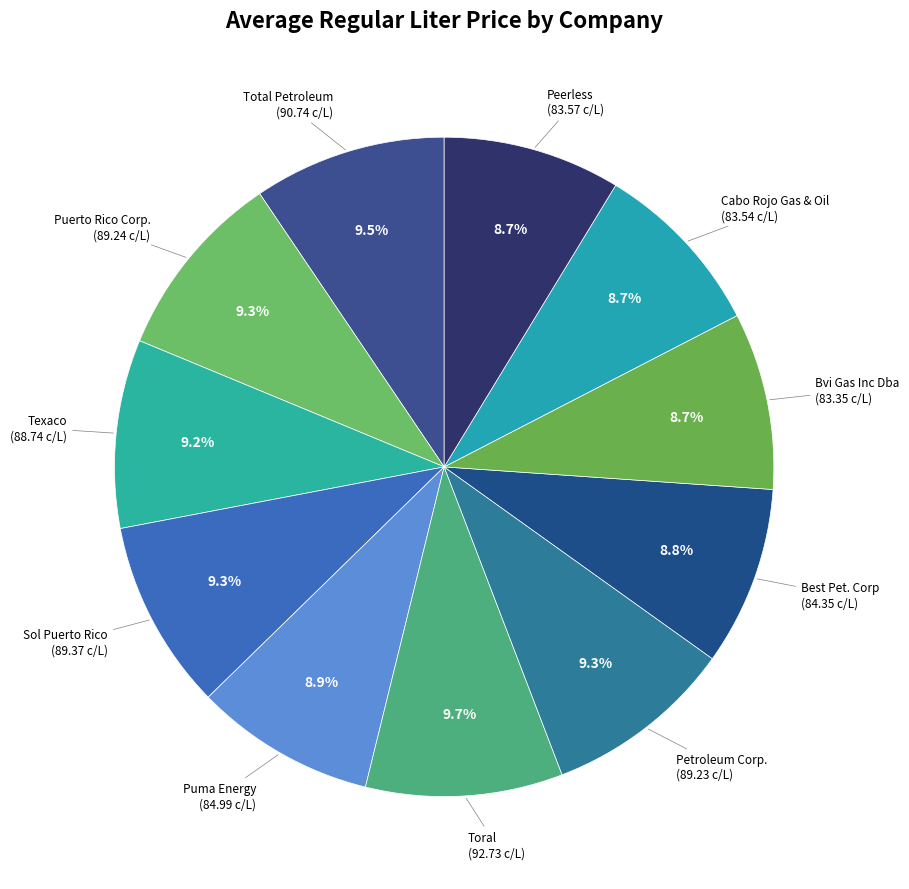

How many segments does this pie chart have?

11